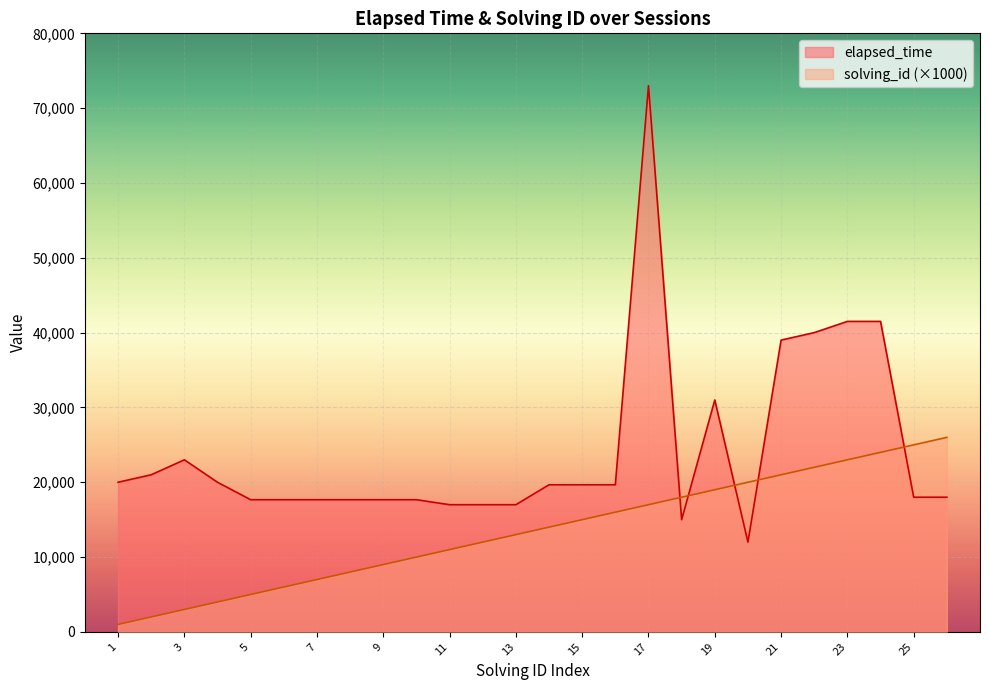

At which label is solving_id closest to 13500?

13